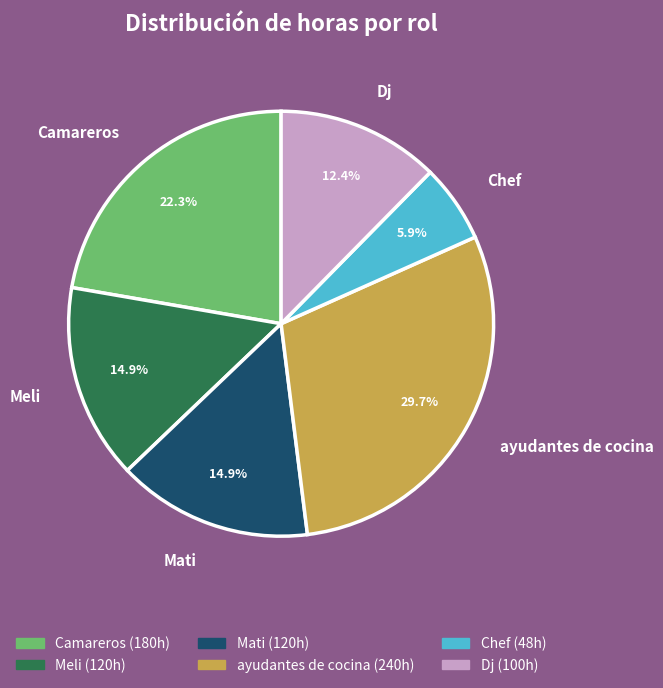

Which slice is the smallest?

Chef